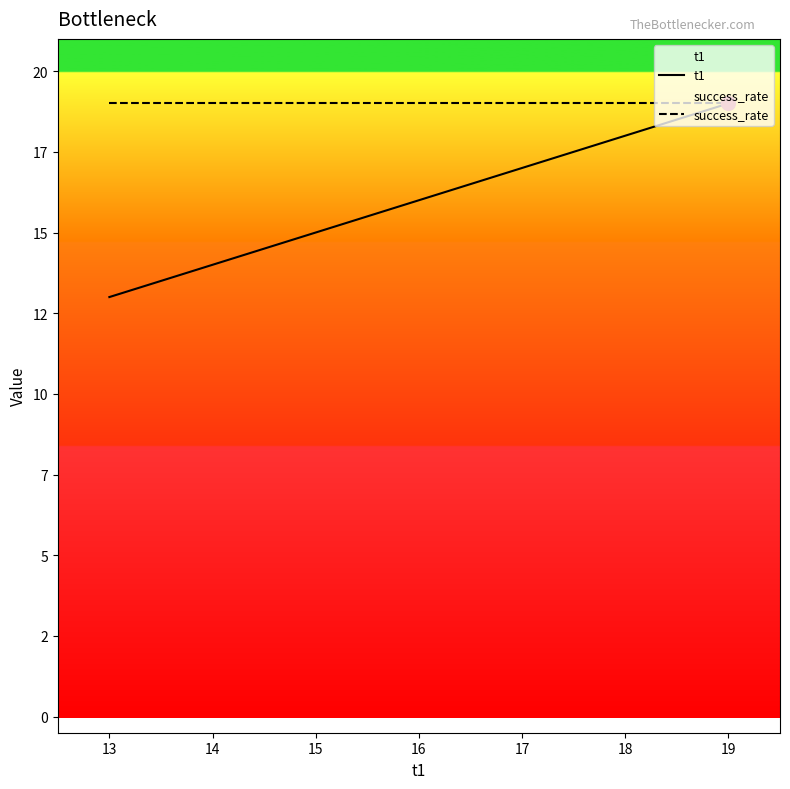

Is it true that success_rate equals 19 at 16?

True